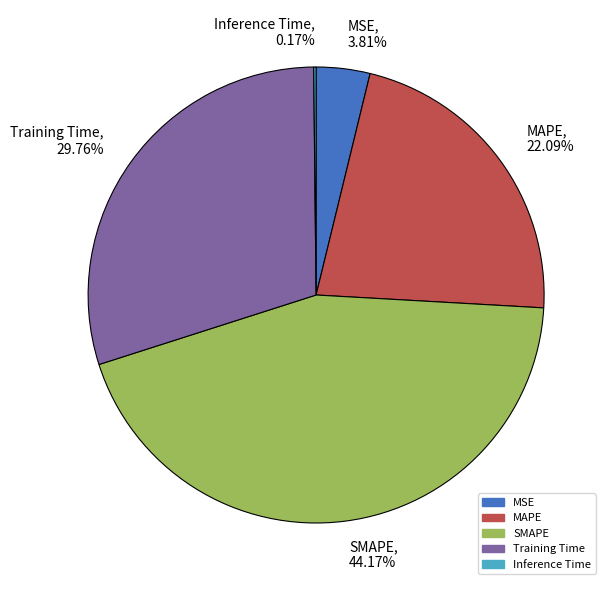

Is there a majority slice in this chart?

No